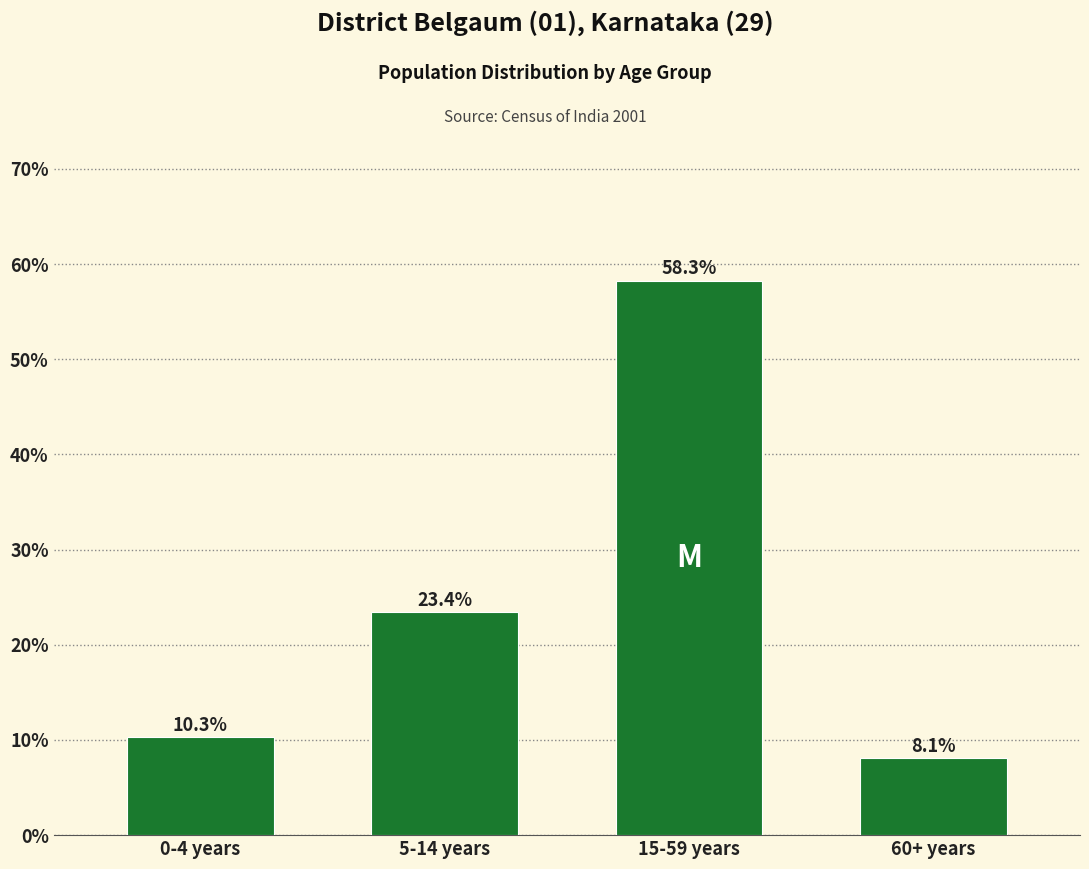

Reading left to right, what are all the values shown in this chart?

10.3	23.4	58.3	8.1